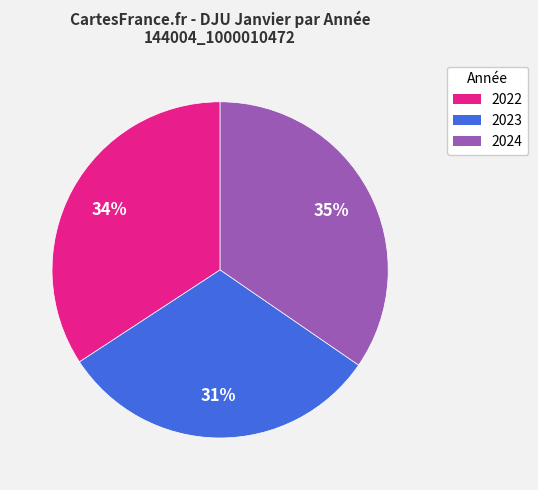

Do 2023 and 2024 together represent more than half of the pie?

Yes